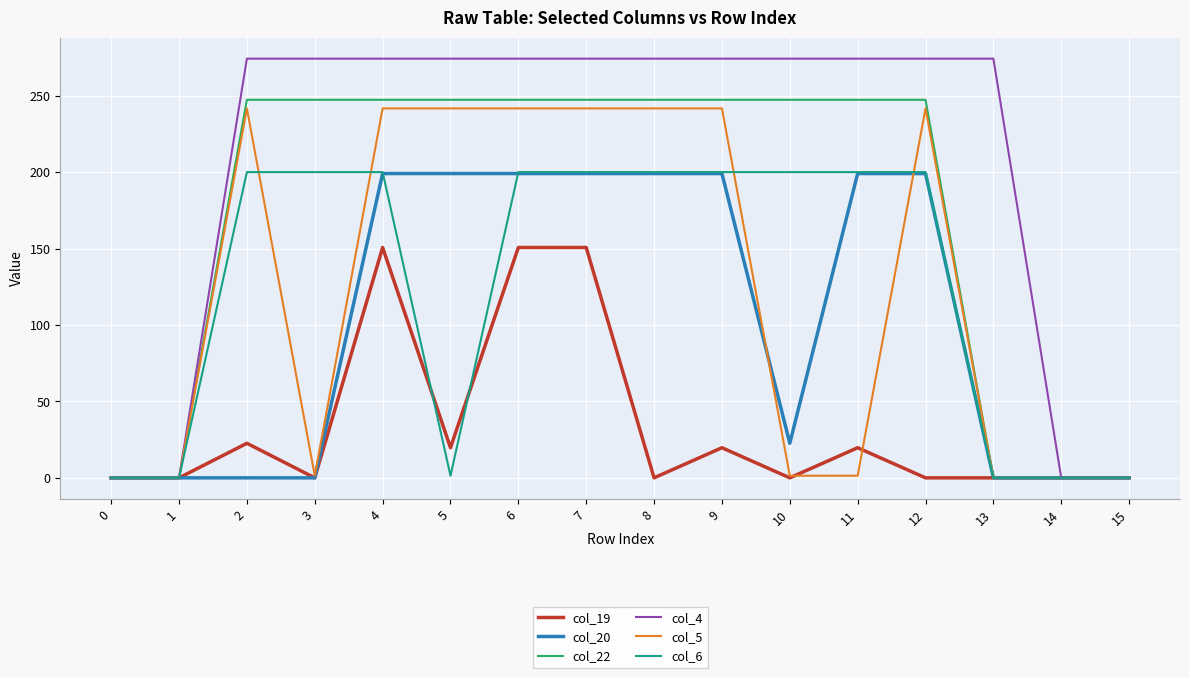

True or false: col_20 and col_6 cross at least once.

True